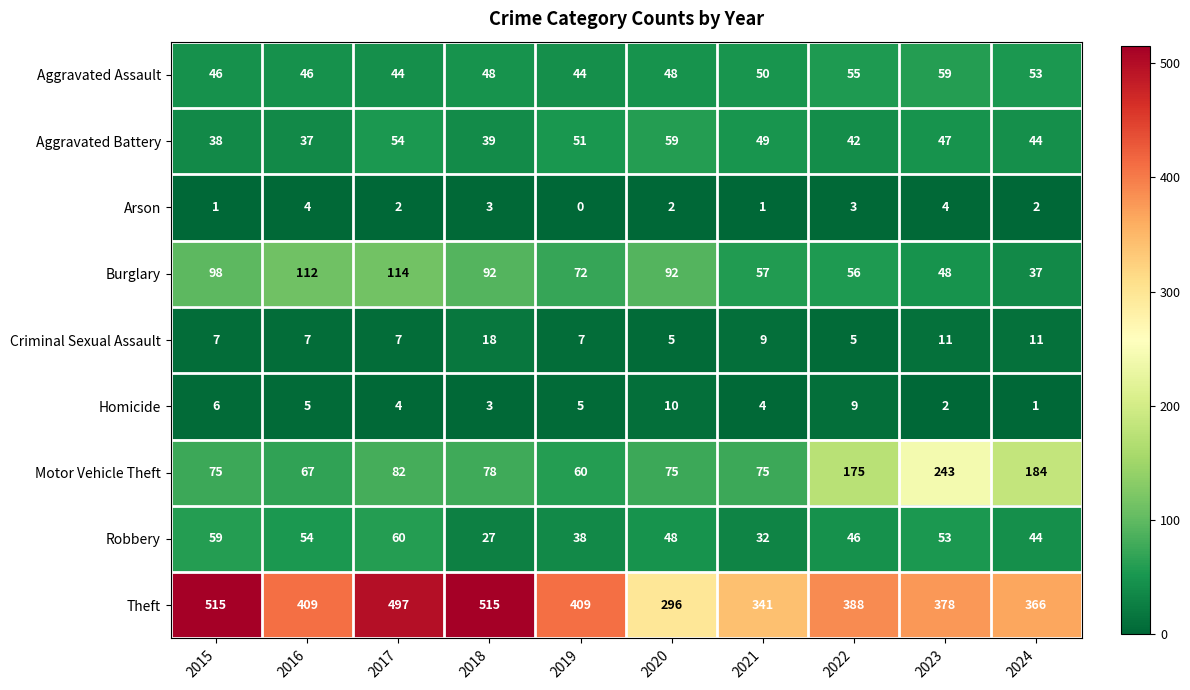

Which series changed the most between 2021 and 2023?

Motor Vehicle Theft